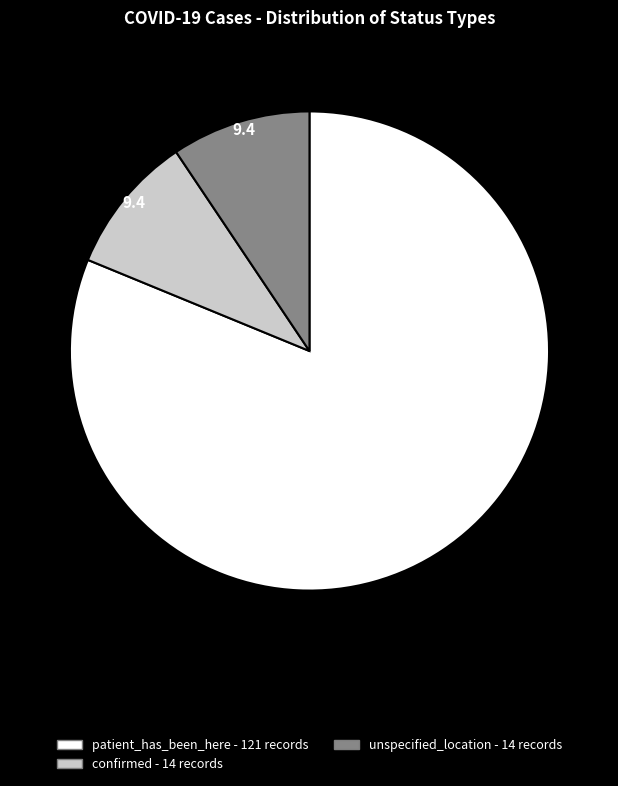

What is the ratio of the value at confirmed to the value at unspecified_location?

1.0